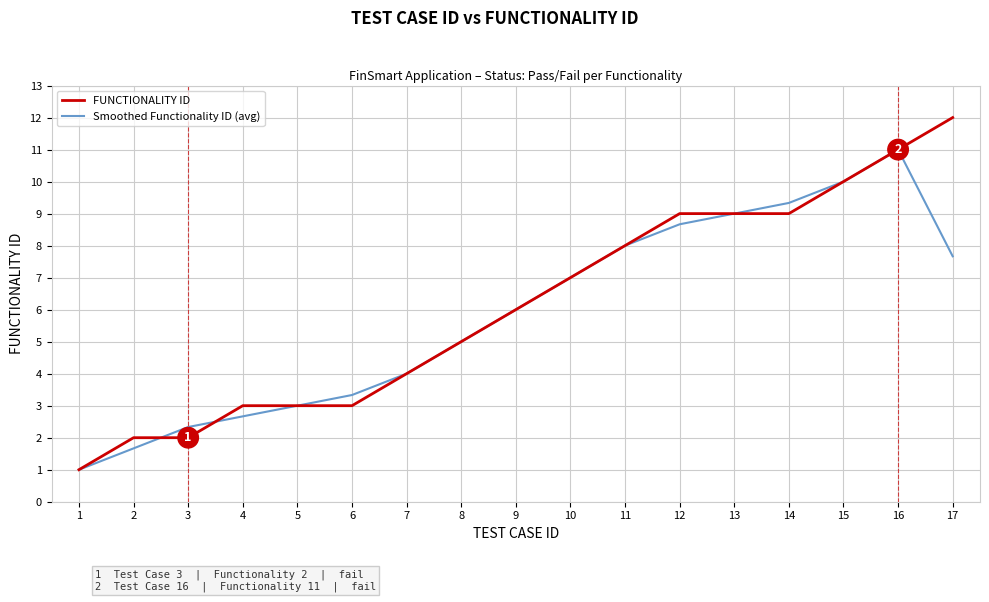

Which series has the widest spread of values?

FUNCTIONALITY ID